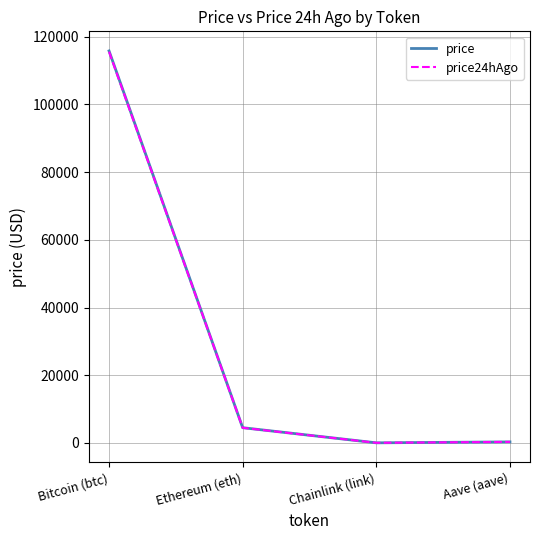

True or false: price24hAgo has more than 2 points higher than both neighbors.

False